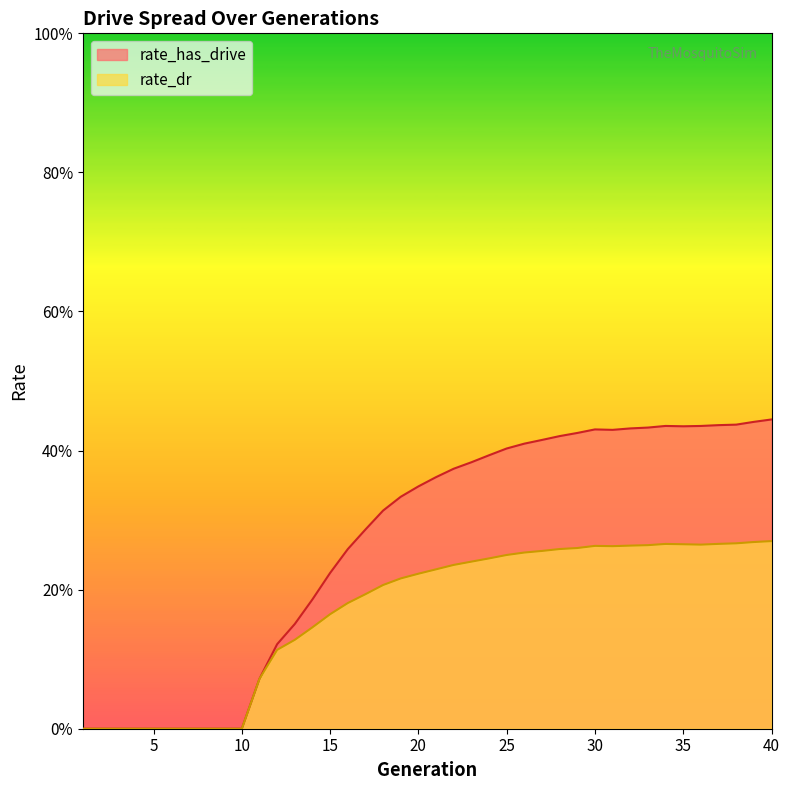

Is it true that rate_has_drive equals 0.3 at 16?

True